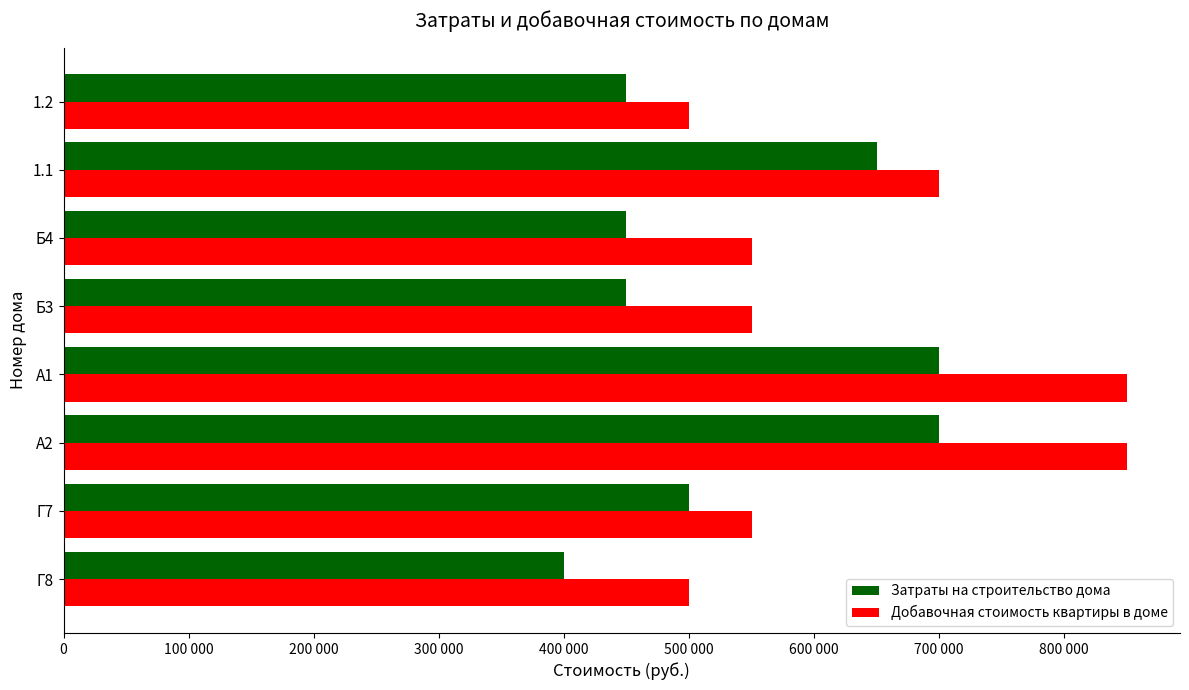

What are all the series names shown in the legend?

Затраты на строительство дома, Добавочная стоимость квартиры в доме